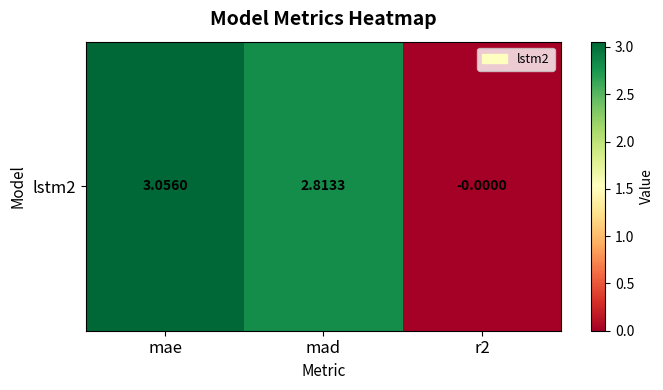

How many negative values are there?

1